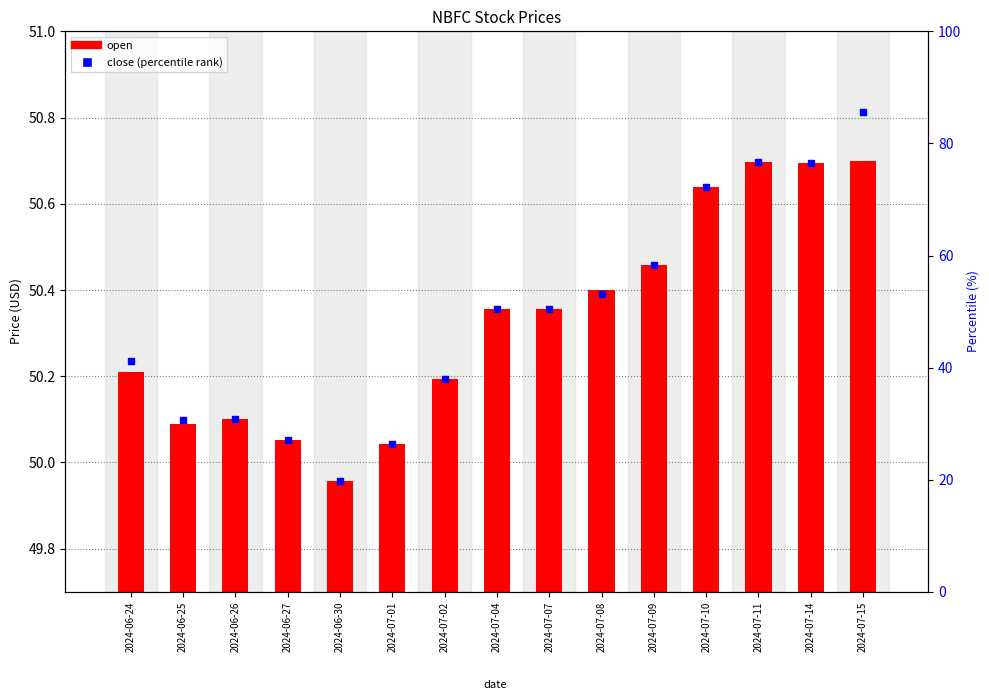

Which series has the largest total across all categories?

open